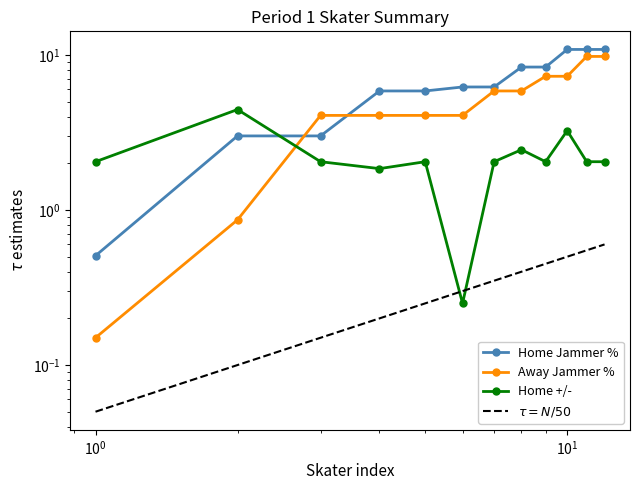

True or false: Away Jammer % and $\tau = N/50$ intersect in this chart.

False